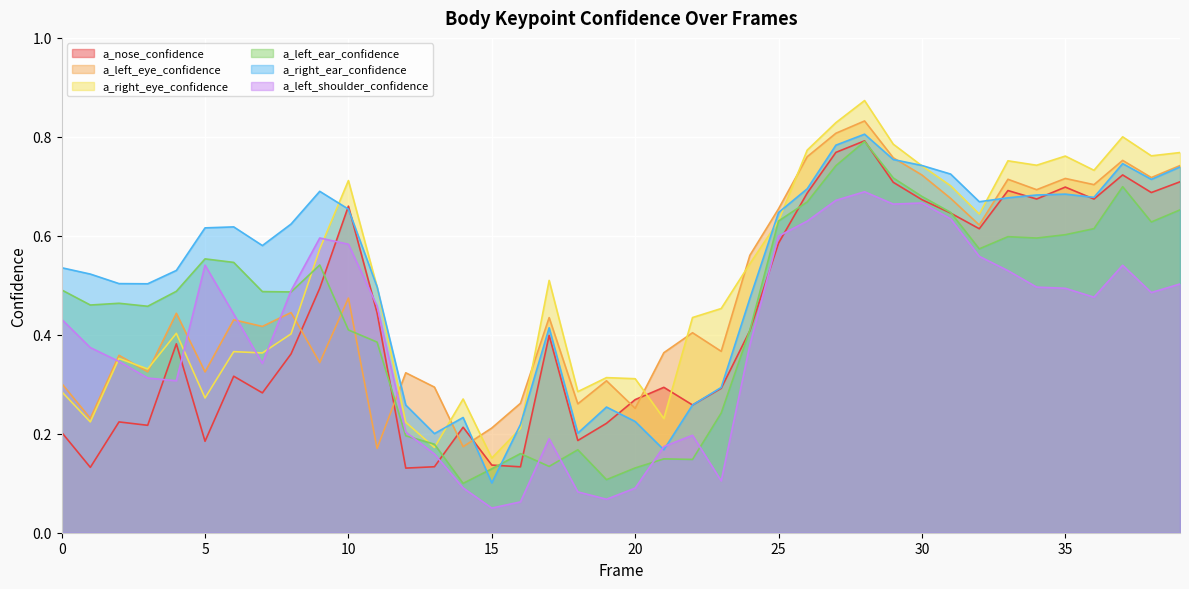

At which label is a_left_ear_confidence closest to 0?

14